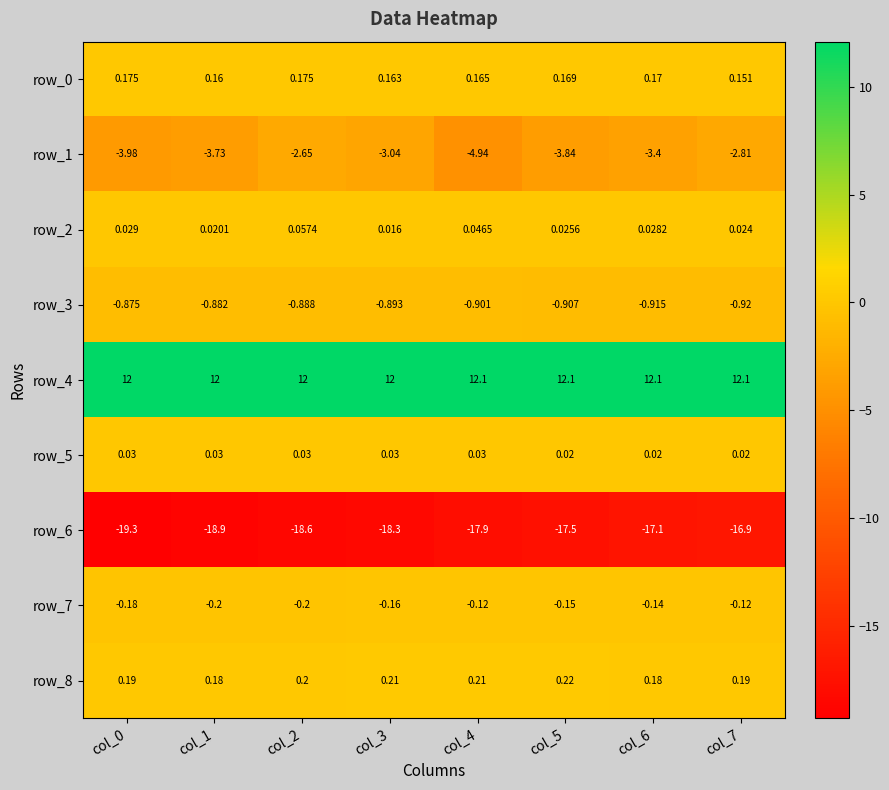

Is the value of row_8 at col_0 greater than the value of row_6 at col_4?

Yes